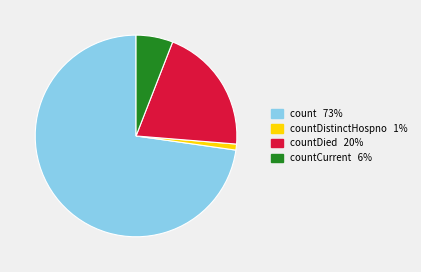

Is there any slice that represents more than half of the pie?

Yes